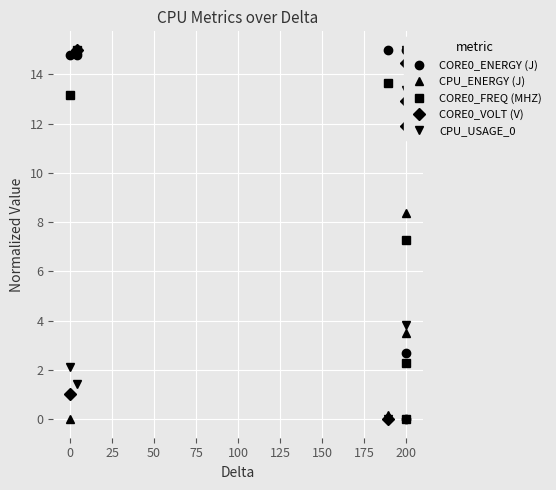

Which series has the largest total across all categories?

CORE0_ENERGY (J)